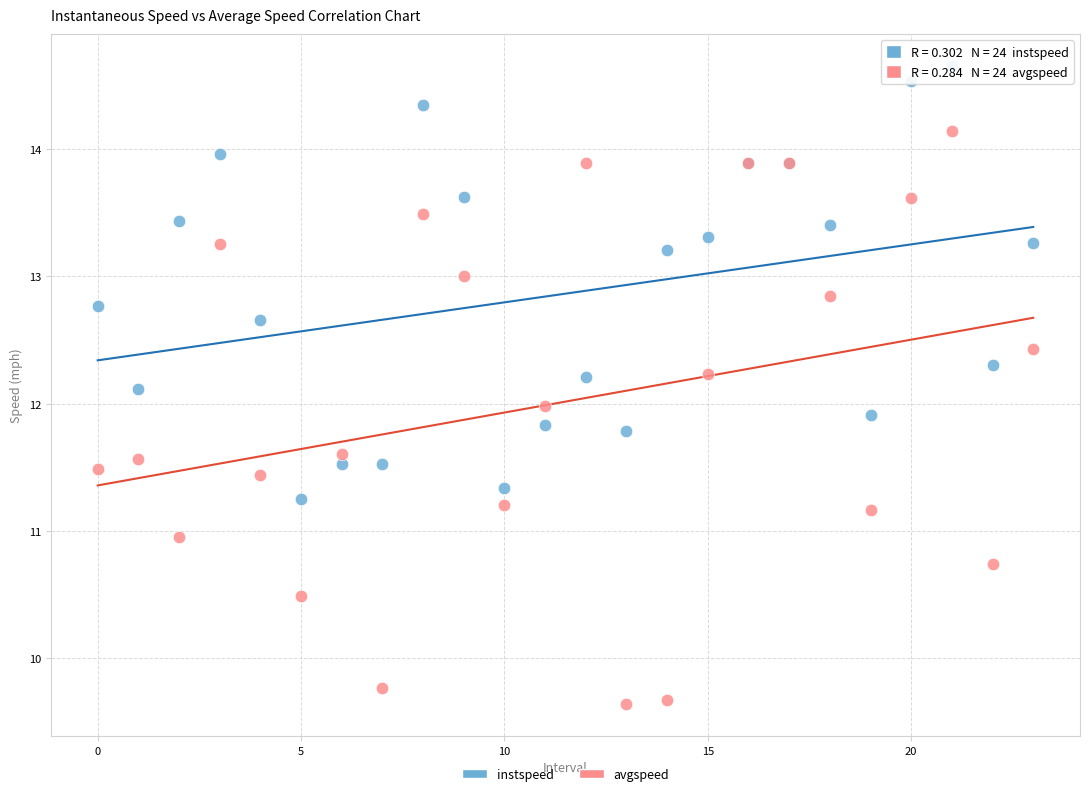

Which series has the widest spread of Y values?

avgspeed